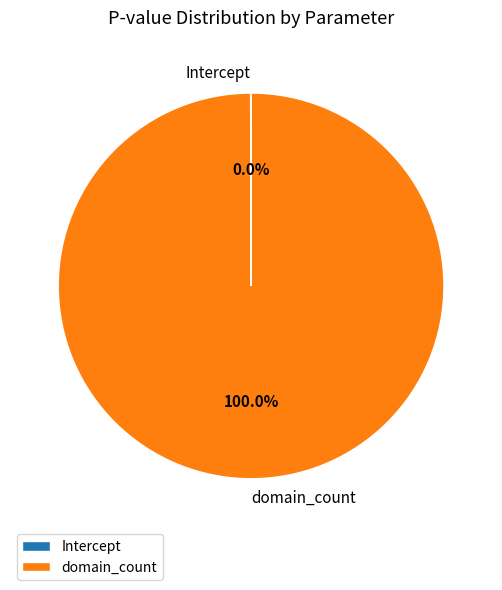

Does any single category account for the majority?

Yes